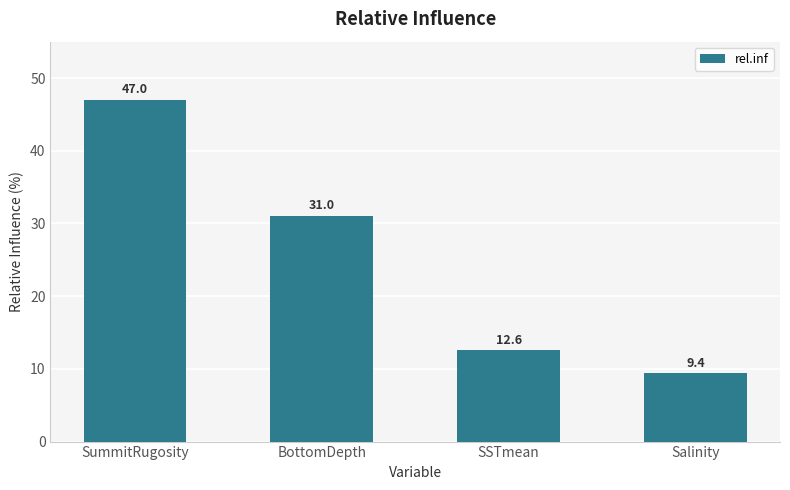

True or false: the data shows 12.6 at SSTmean.

True